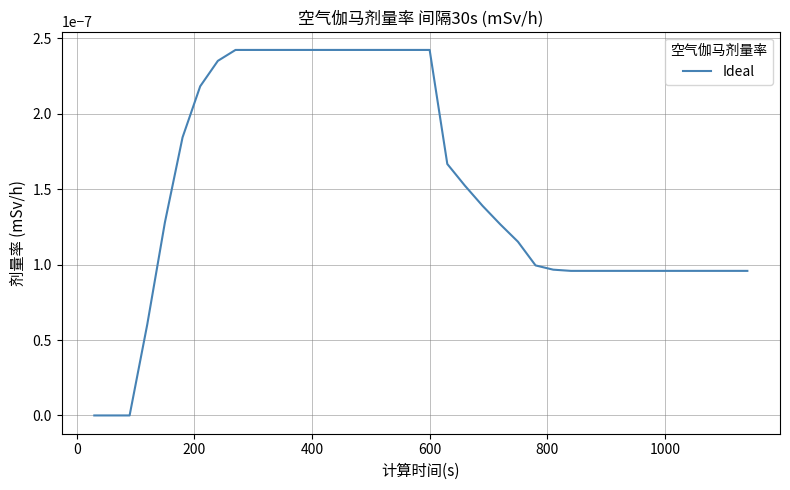

How many lines are shown in the chart?

1